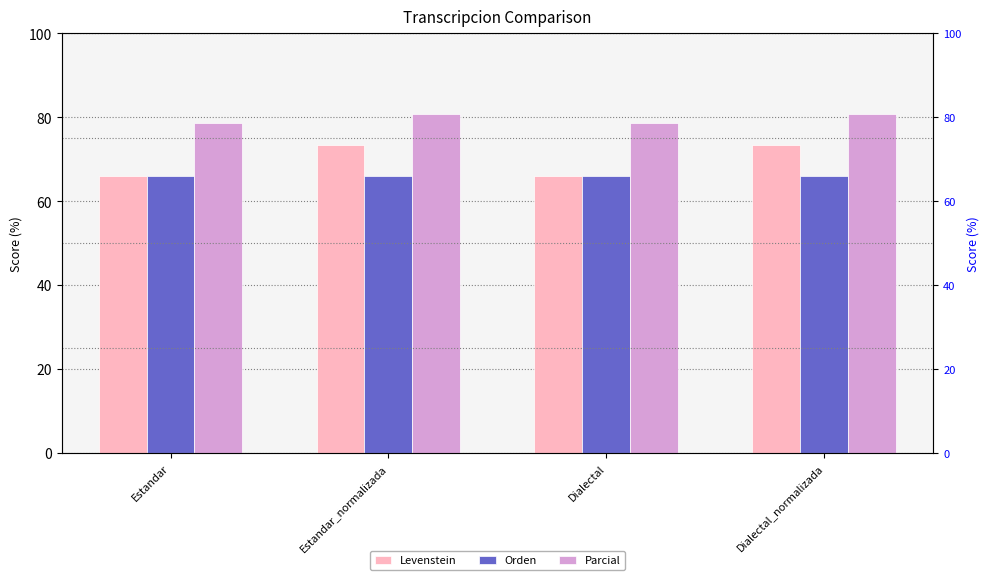

Are the bars horizontal?

No